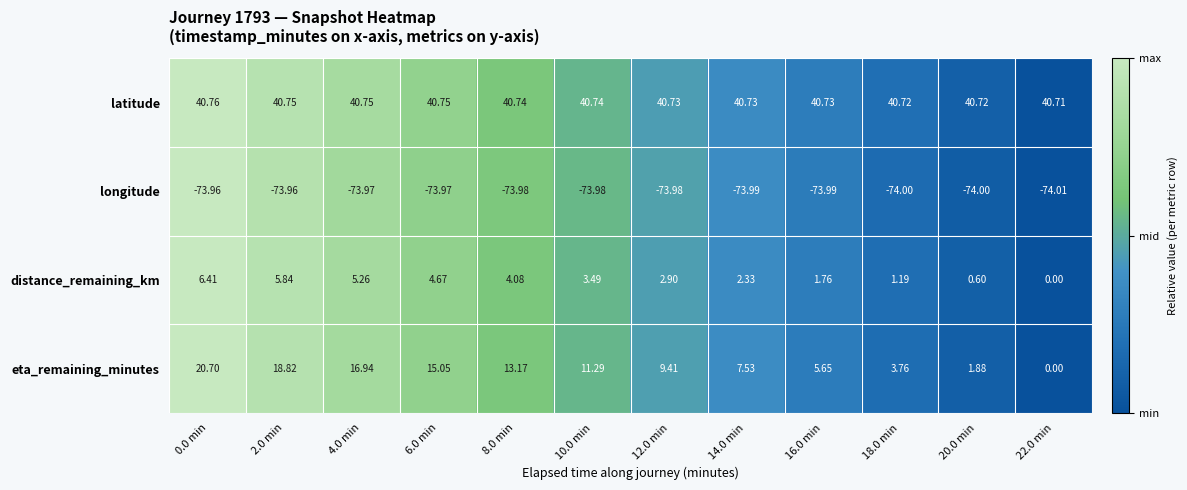

How many data points in distance_remaining_km are above 3?

6